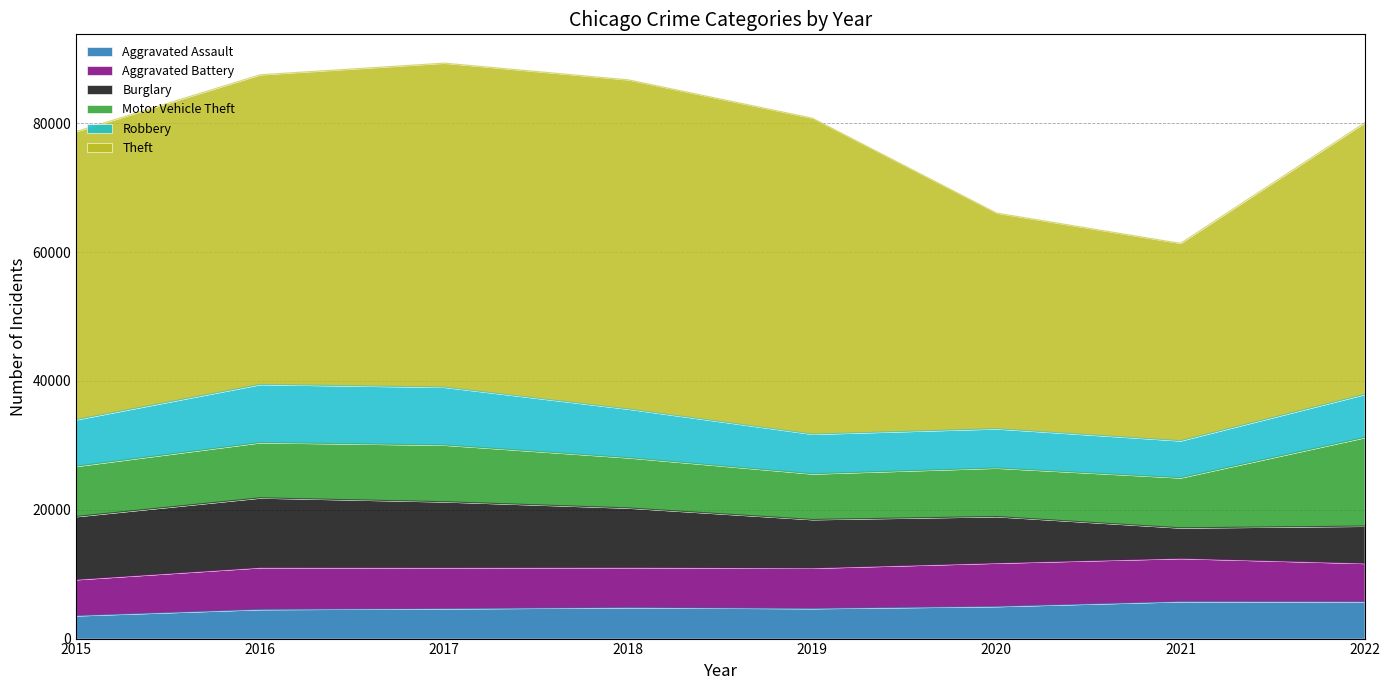

Reading left to right, transcribe all the data shown in this chart.

Aggravated Assault: 2015=3556	2016=4522	2017=4641	2018=4808	2019=4671	2020=4986	2021=5743	2022=5715
Aggravated Battery: 2015=5606	2016=6495	2017=6360	2018=6217	2019=6271	2020=6740	2021=6697	2022=5967
Burglary: 2015=9788	2016=10824	2017=10239	2018=9249	2019=7539	2020=7213	2021=4746	2022=5776
Motor Vehicle Theft: 2015=7798	2016=8577	2017=8799	2018=7796	2019=7090	2020=7532	2021=7773	2022=13749
Robbery: 2015=7235	2016=9022	2017=8980	2018=7555	2019=6158	2020=6095	2021=5745	2022=6690
Theft: 2015=44725	2016=48076	2017=50302	2018=51102	2019=49050	2020=33488	2021=30641	2022=42136